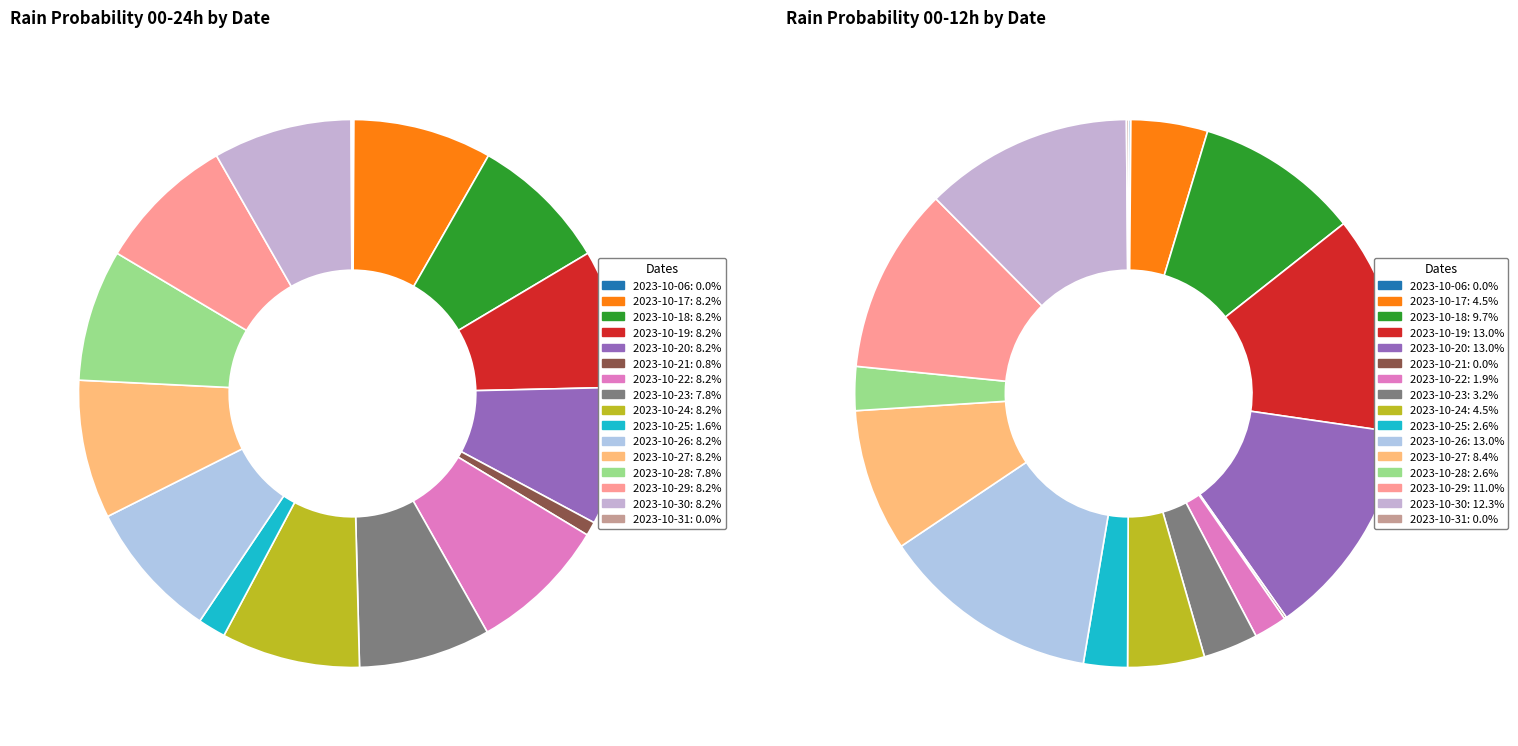

Is it true that 8 is 1% of the pie?

False